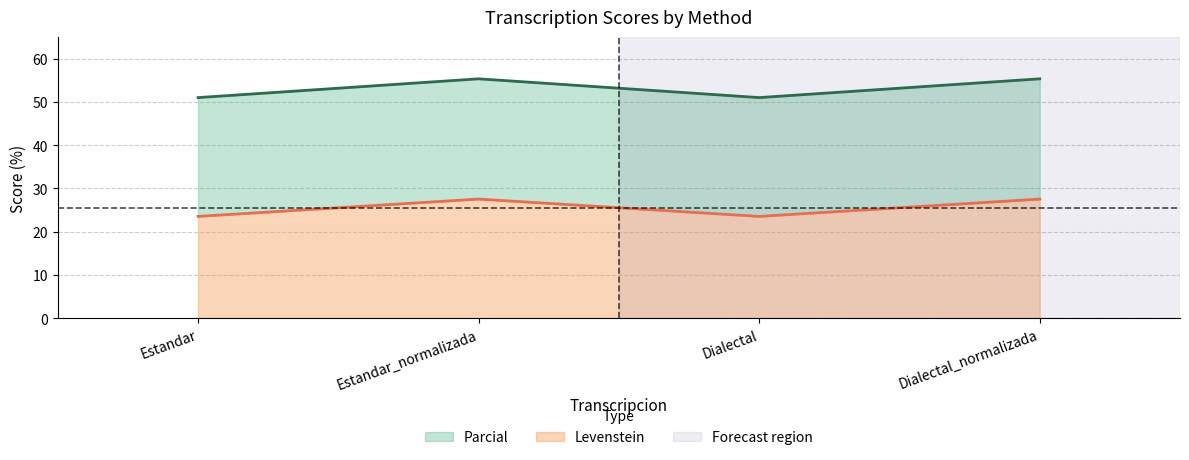

What value does the Levenstein series have at Estandar?

23.5